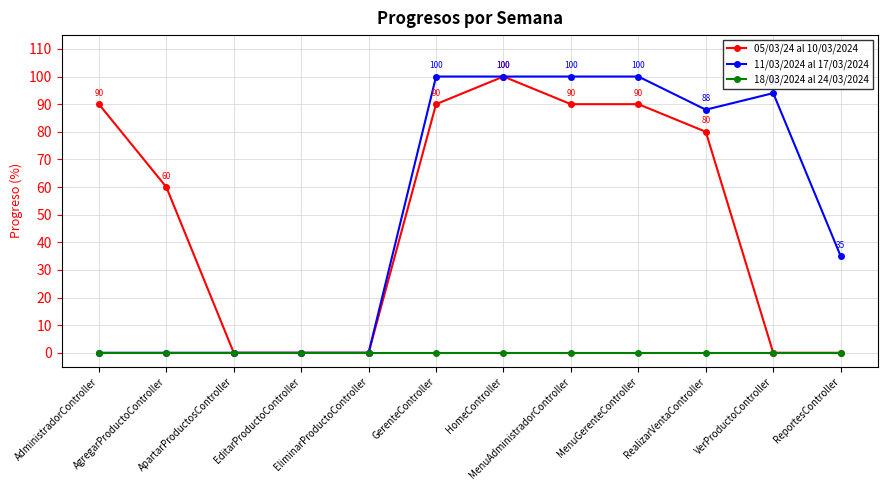

What is the value of the 05/03/24 al 10/03/2024 point at the 6th from the left?

90